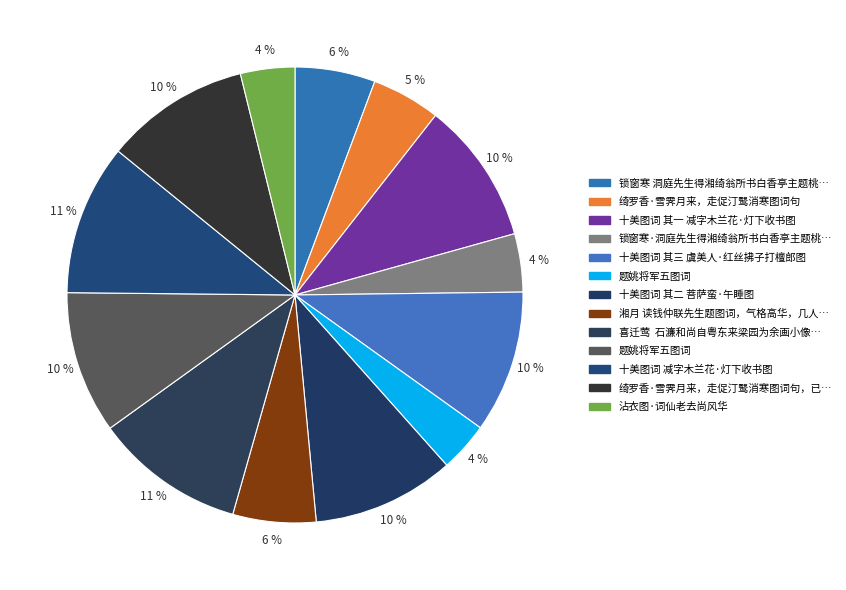

To the nearest percent, what is the difference between the largest and smallest slice percentages?

7%